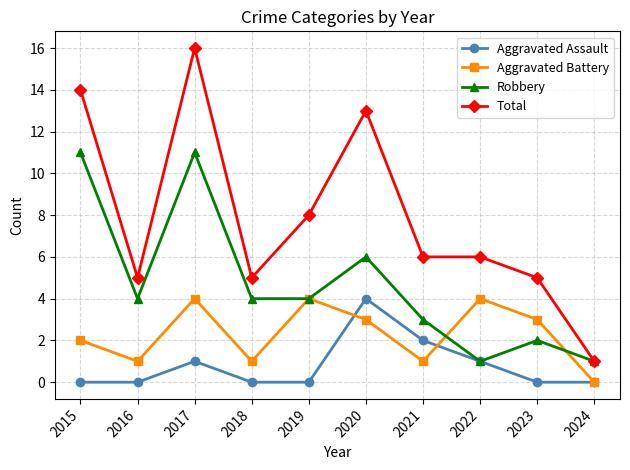

How many categories are shown in the chart?

10